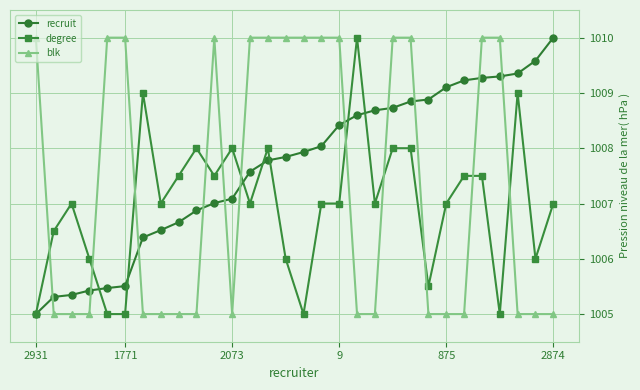

Which series has the largest total across all categories?

recruit